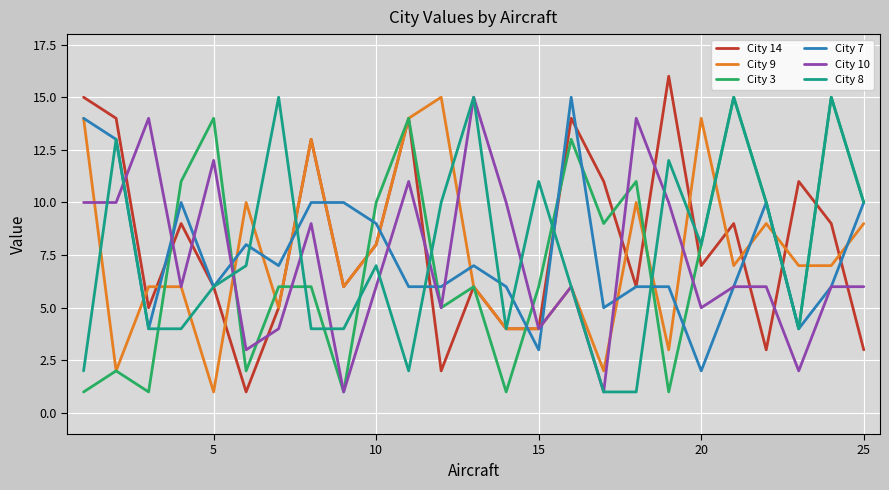

What is the minimum value shown in the chart?

1